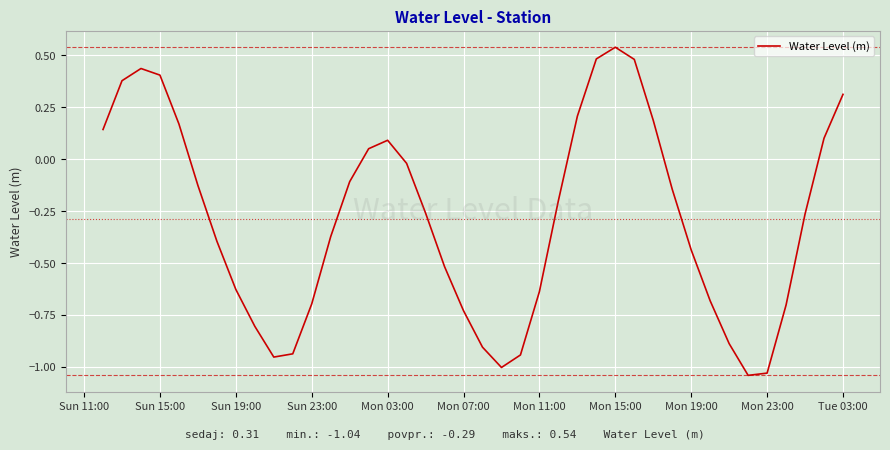

What is the difference between the second highest and second lowest values?

1.5